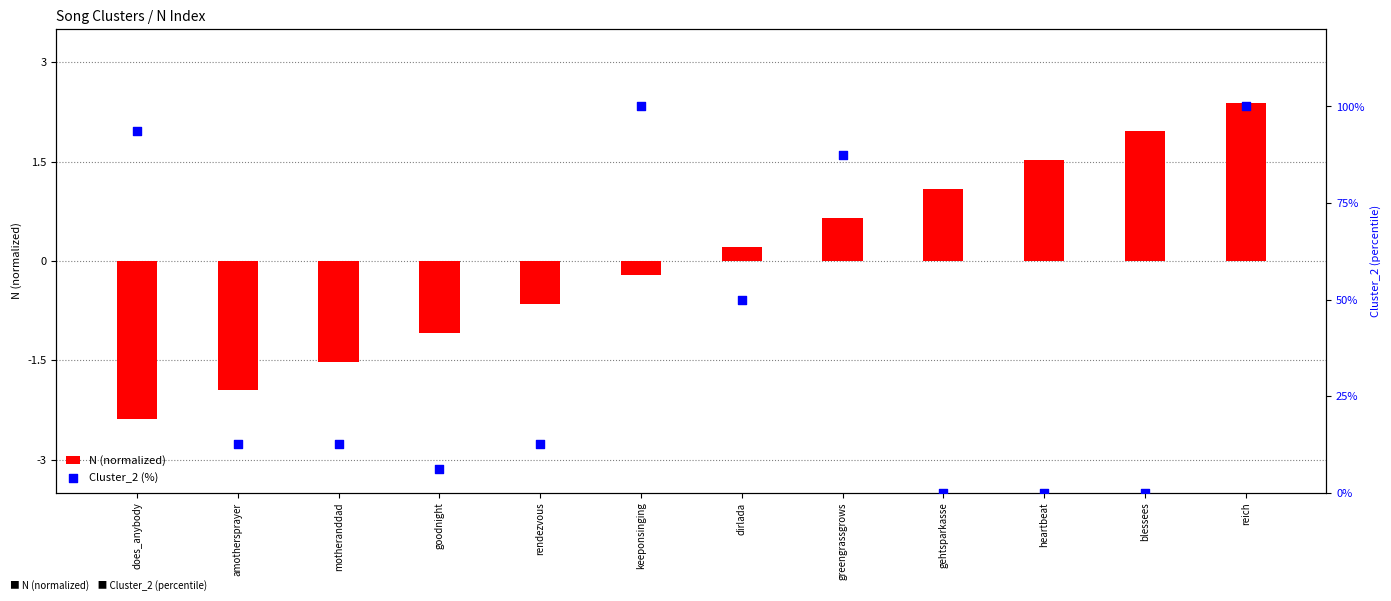

What are all the series names shown in the legend?

N (normalized), Cluster_2 (%)